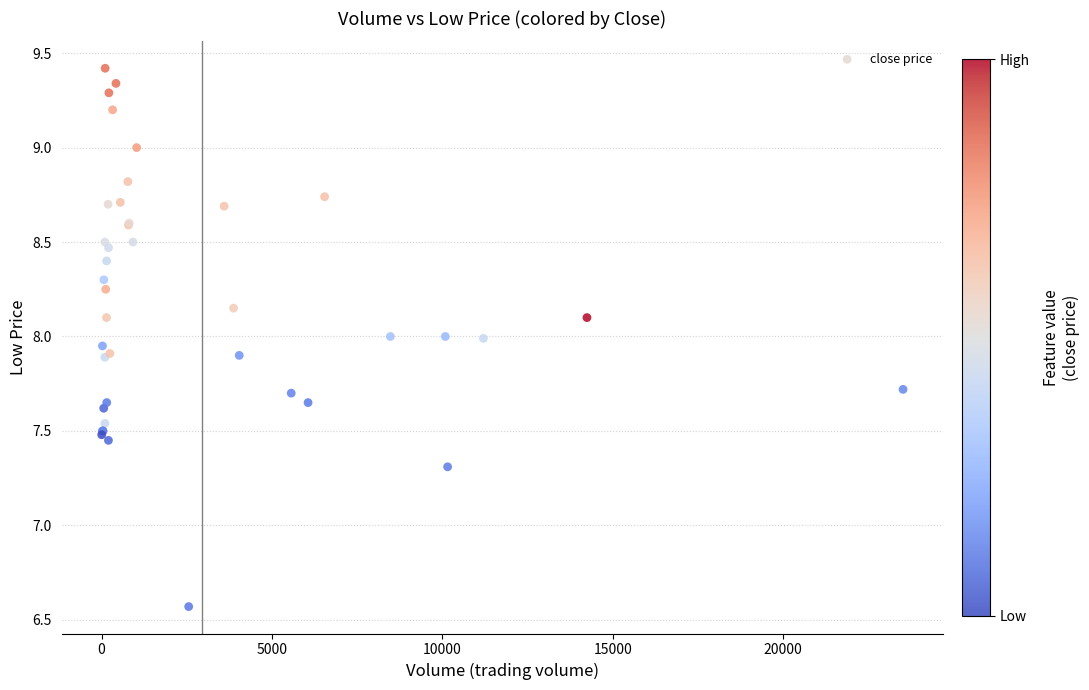

What Y value in the scatter plot is closest to 7?

7.3